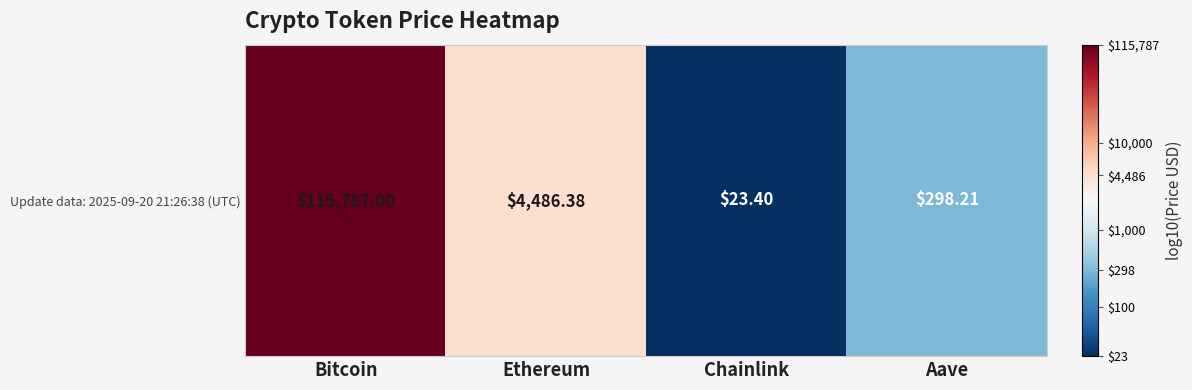

What is the sum of the values at Bitcoin and Ethereum?

8.7